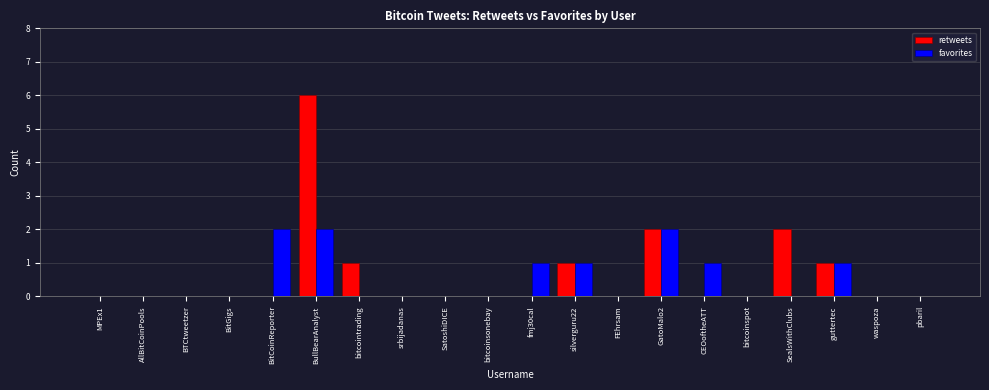

What is the difference between the favorites values at fmj30cal and BitCoinReporter?

1